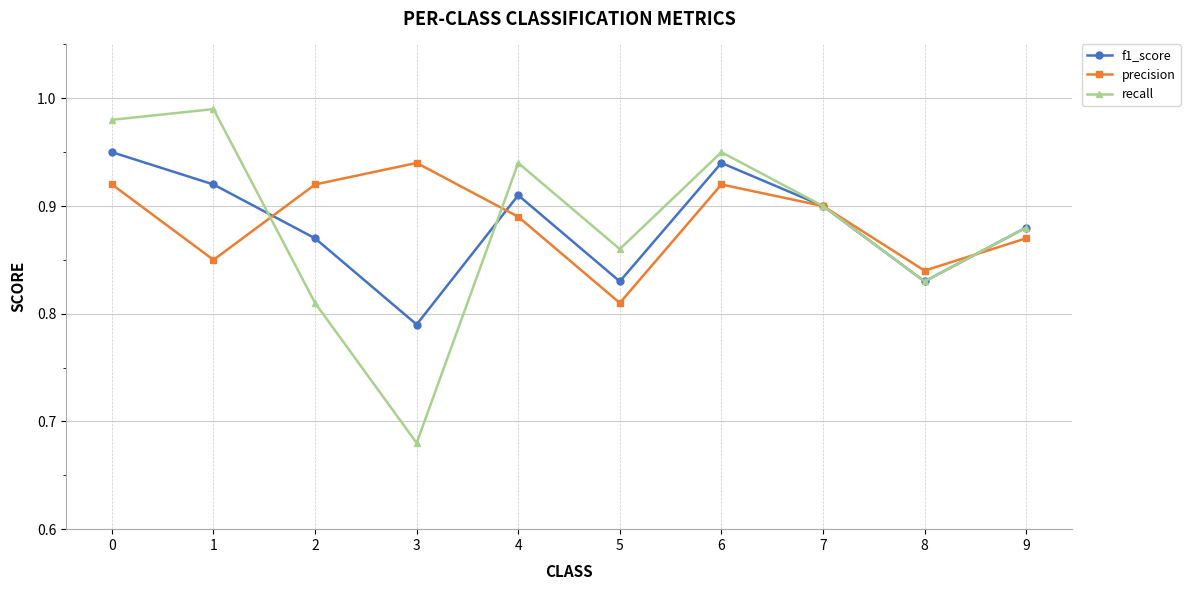

How many f1_score values are between 0 and 1?

10